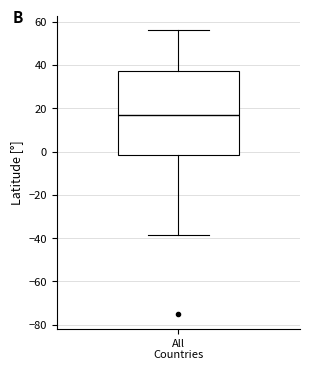

Where does the median line of the box for All Countries sit on the y-axis? The values are not printed on the chart, so give them approximately, as read against the axis.

18